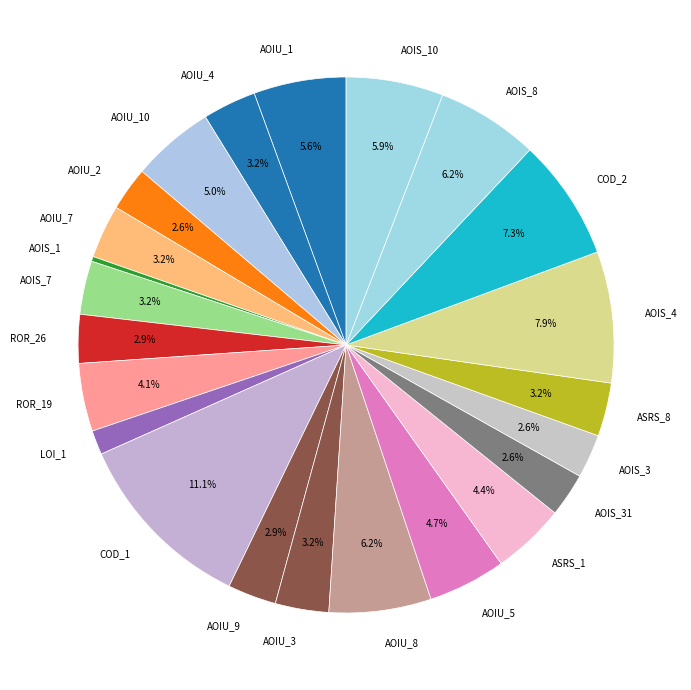

What percentage is NOT represented by AOIS_3?

97.4%